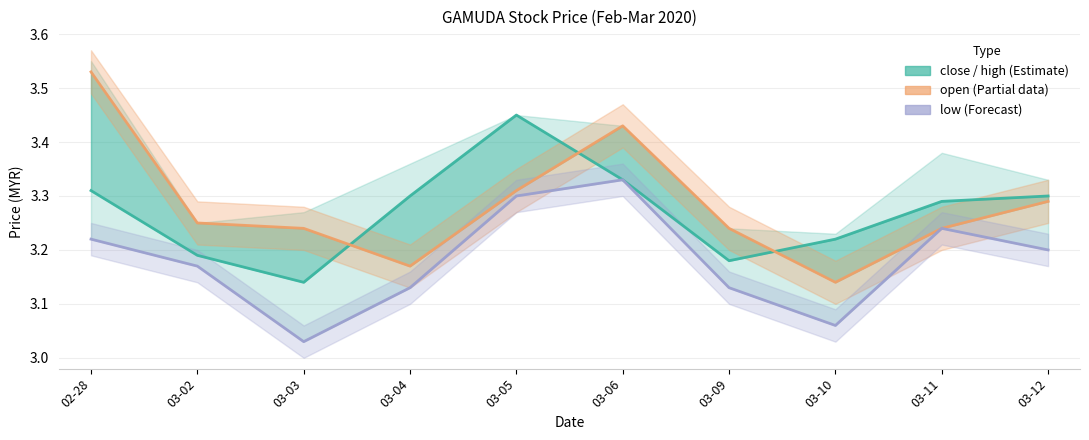

Which series has the largest range (max minus min)?

open